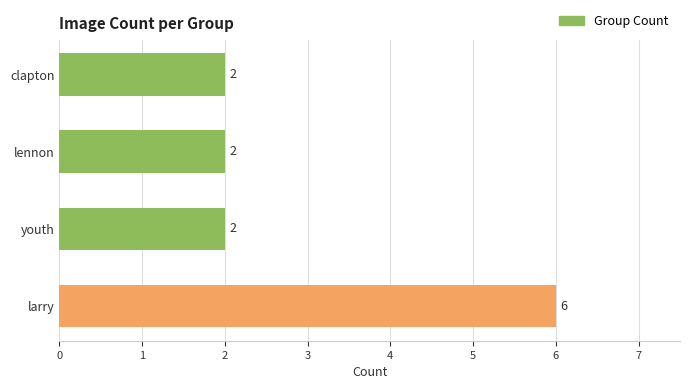

Read the value at larry.

6